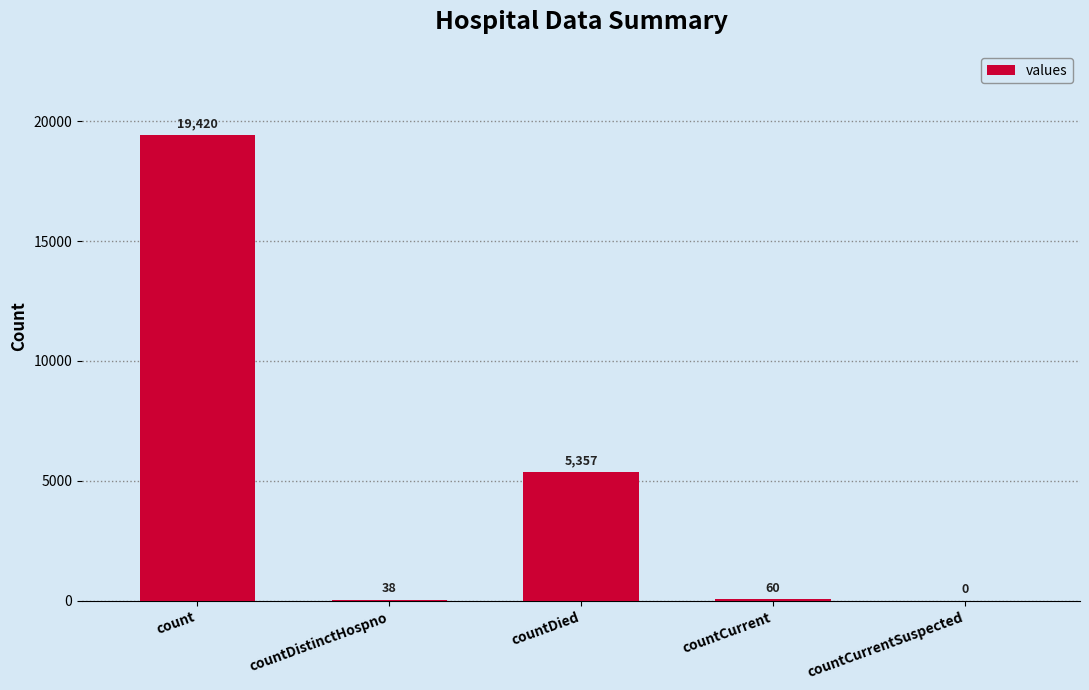

What is the sum of all values?

24875